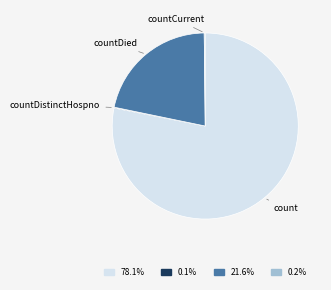

Is there any slice that represents more than half of the pie?

Yes